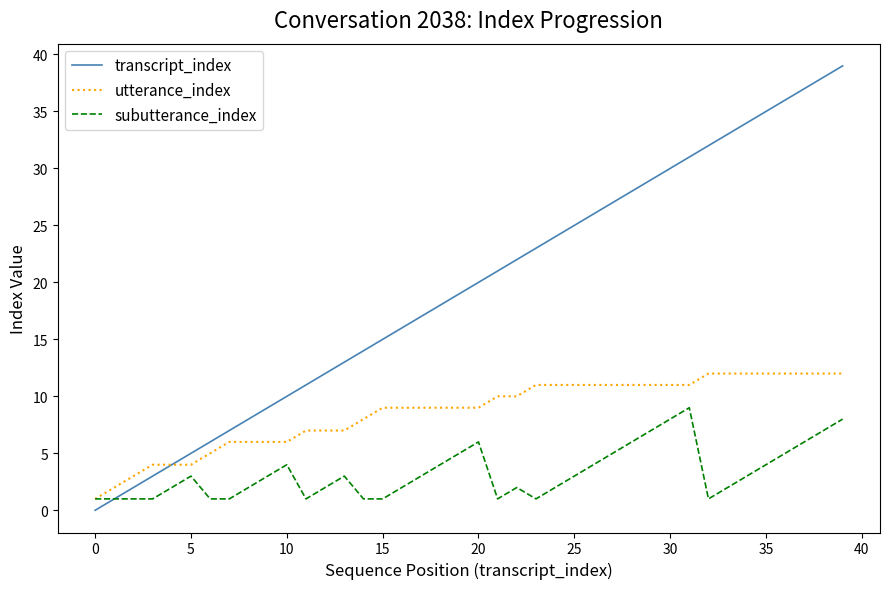

Which series has the largest total across all categories?

transcript_index